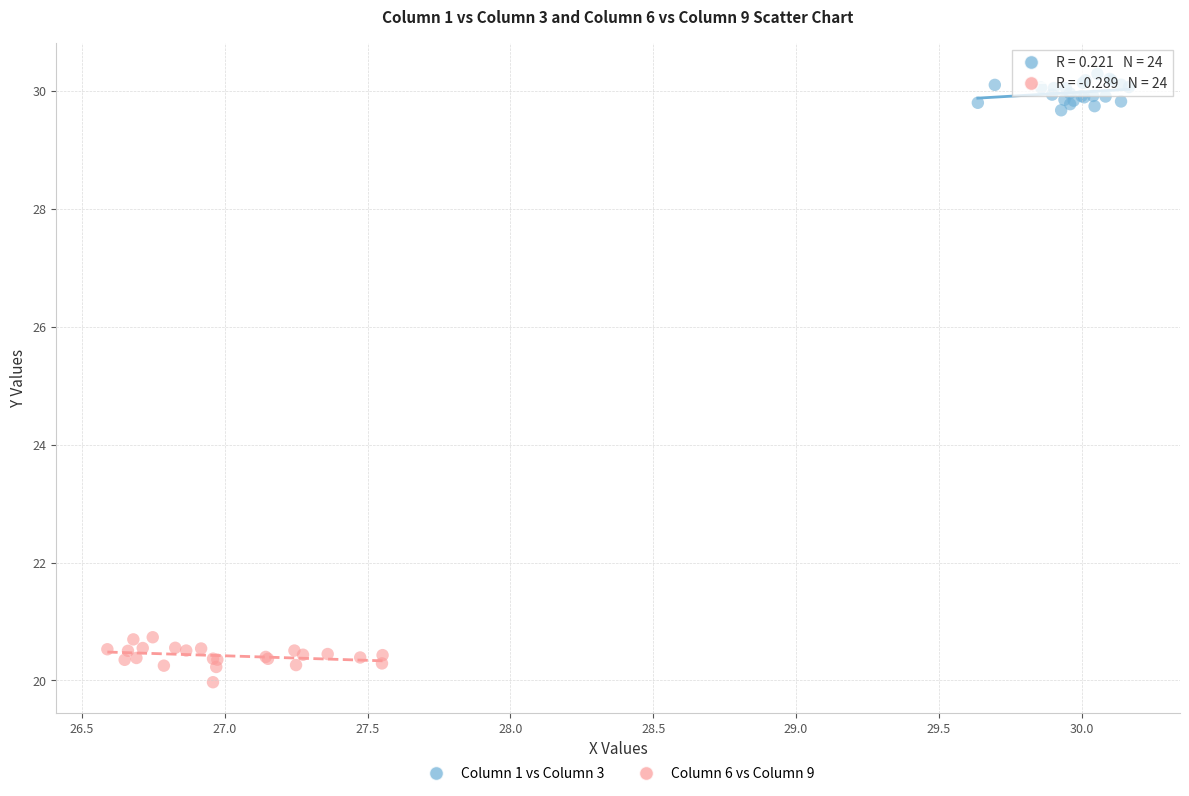

Which series reaches the minimum Y coordinate?

Column 6 vs Column 9